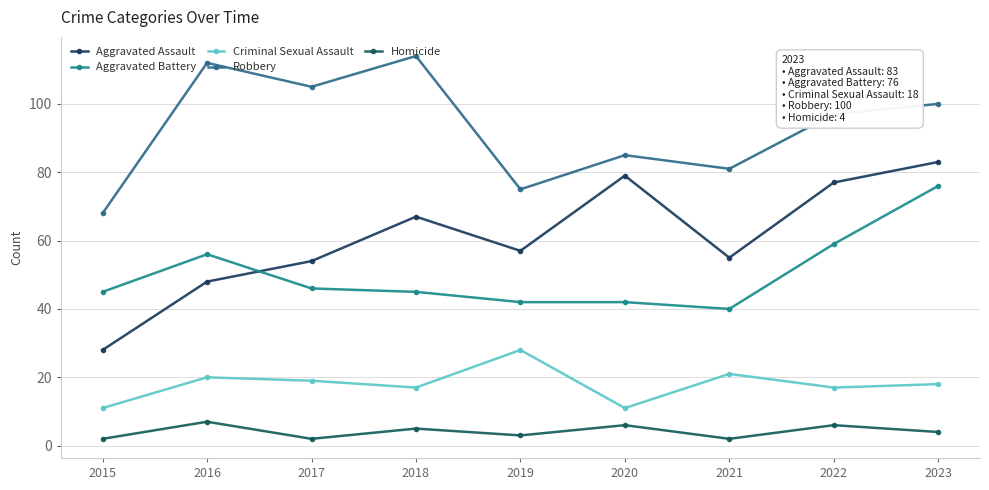

What is the average value of the Aggravated Assault series?

61